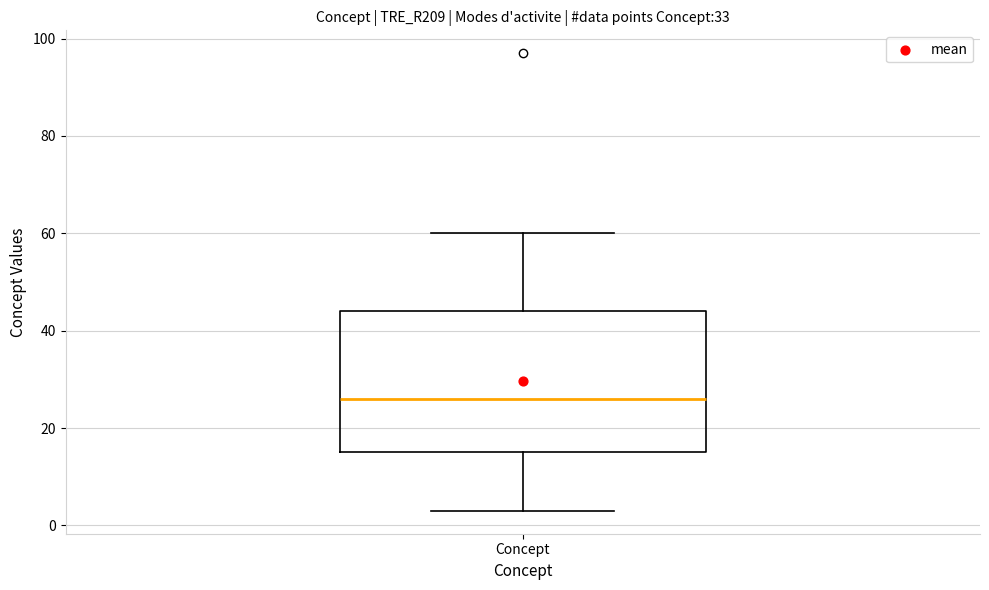

Read this box plot against the y-axis: the position of the median line, the range covered by the box, and the ends of both whiskers. The values are not printed on the chart, so give them approximately, as read against the axis.

median 26, box 16 to 44, whiskers 4 to 60